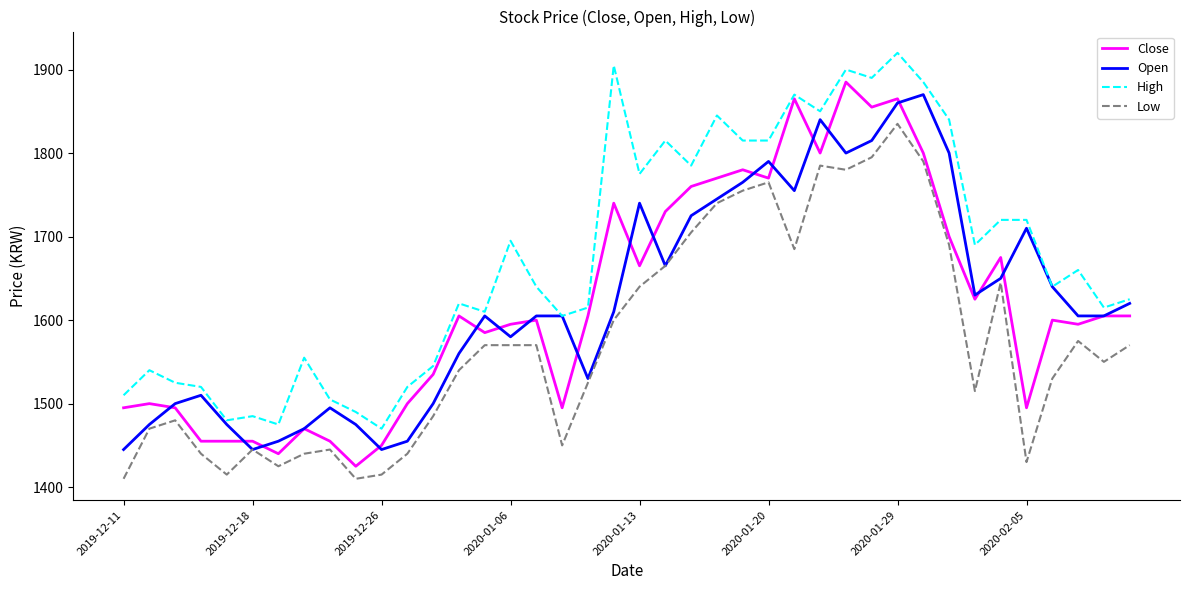

True or false: High and Low intersect in this chart.

False